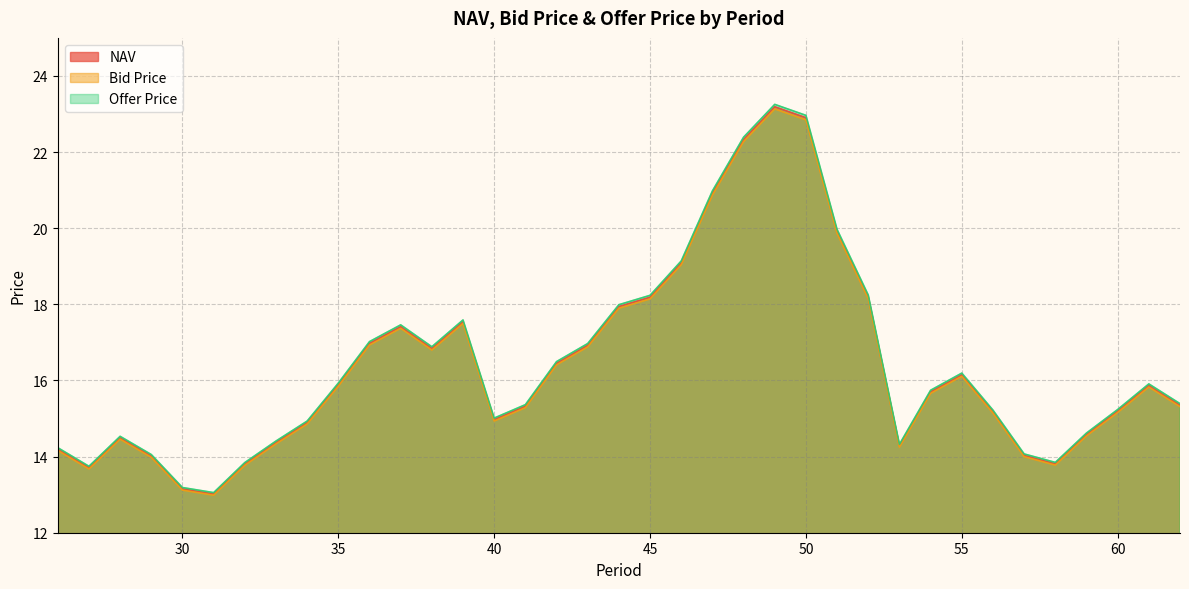

Which category has the lowest value in the Bid Price series?

31